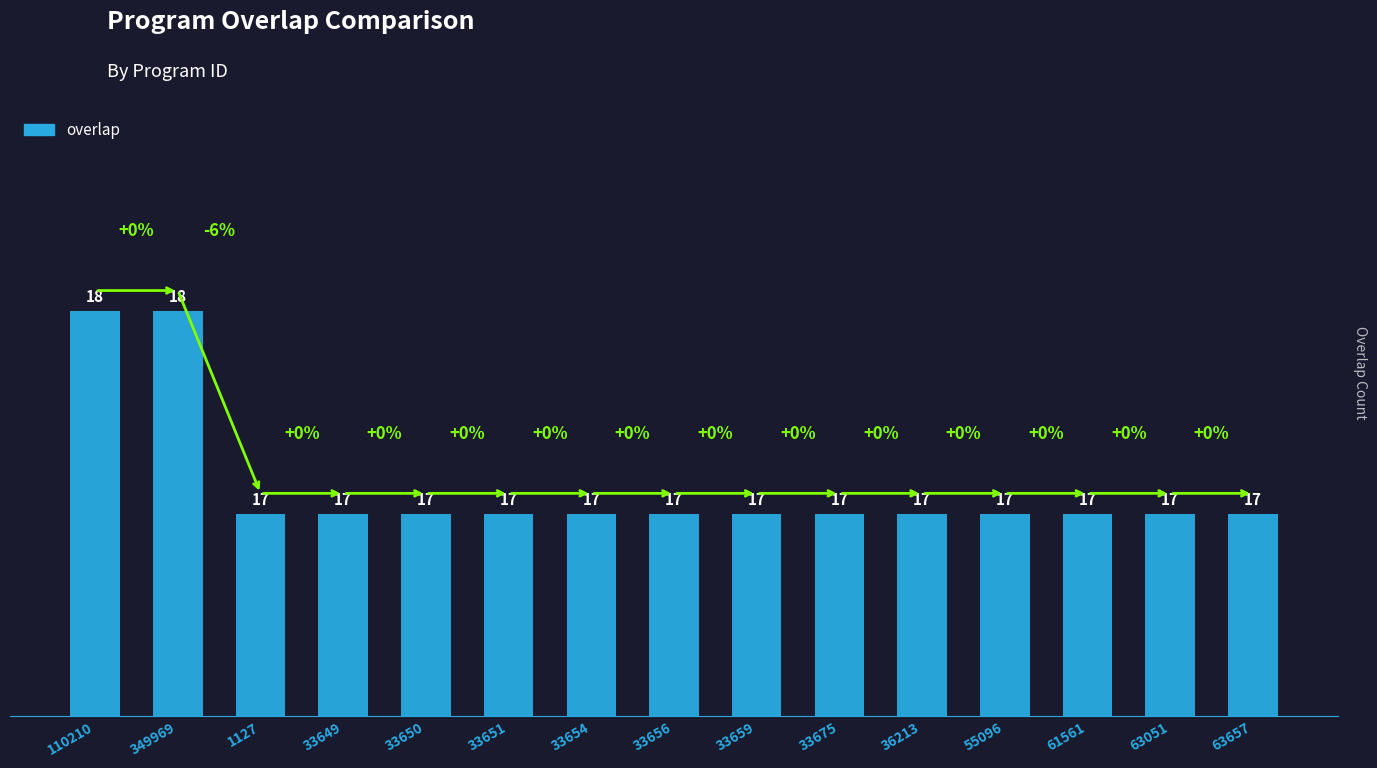

What is the approximate value at 33649?

17